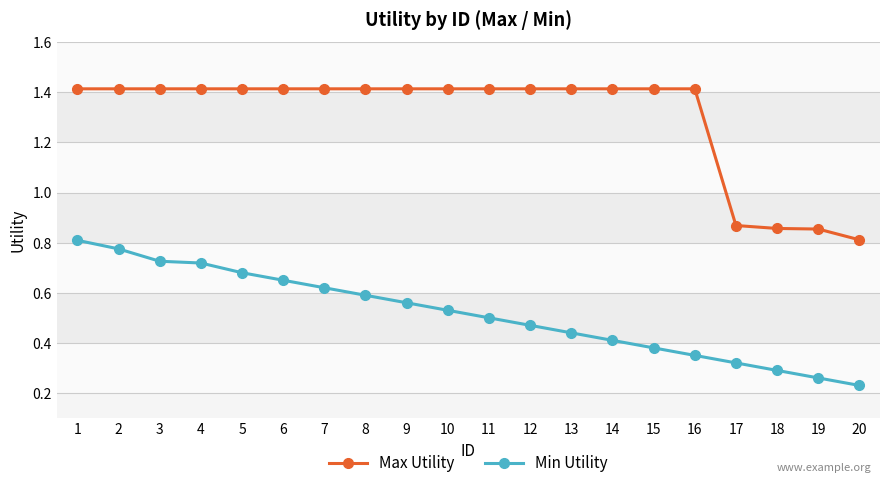

Rank the series by their average value, from lowest to highest.

Min Utility, Max Utility